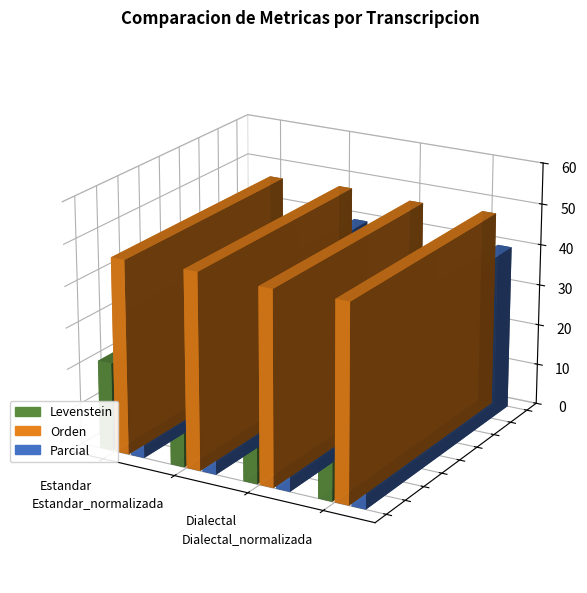

At how many categories does at least one series exceed 30?

4